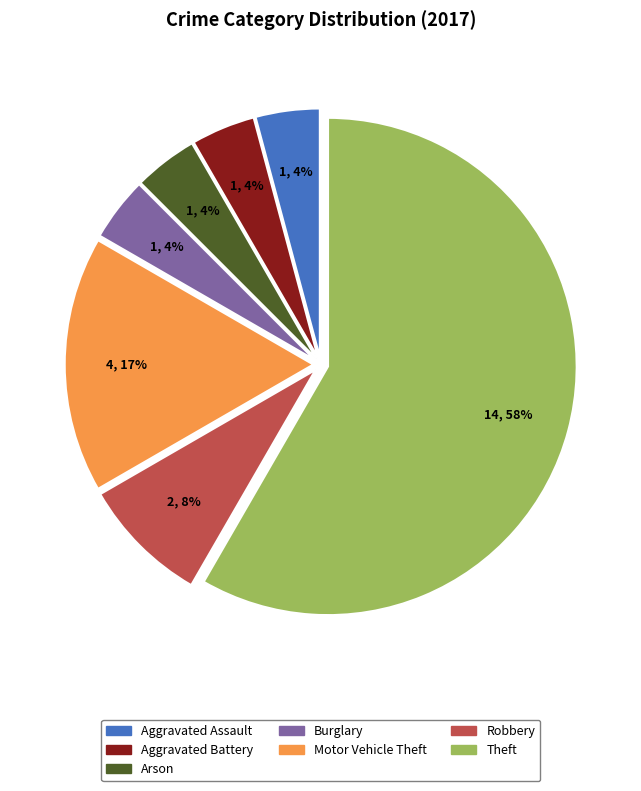

Does any single category account for the majority?

Yes